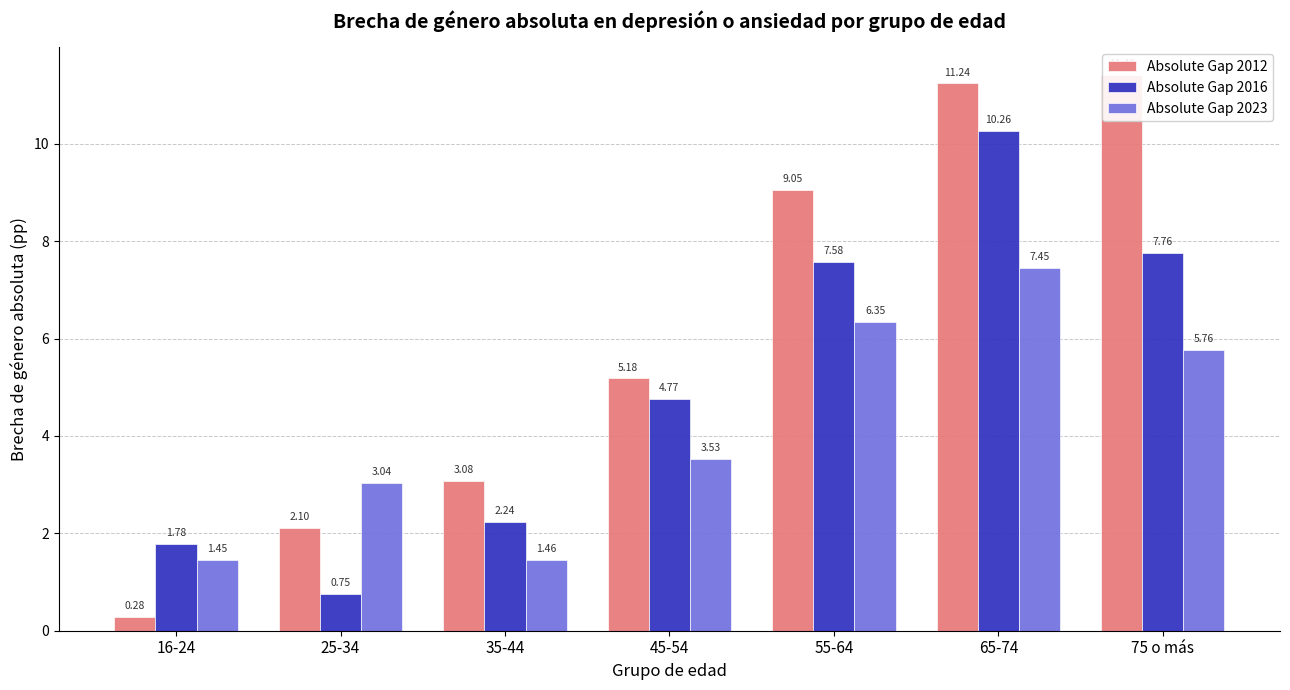

How many bars are there in total?

21